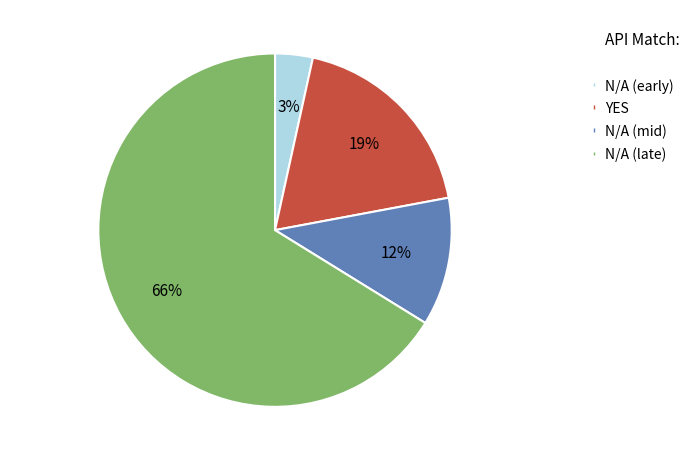

Is there any slice that represents more than half of the pie?

Yes